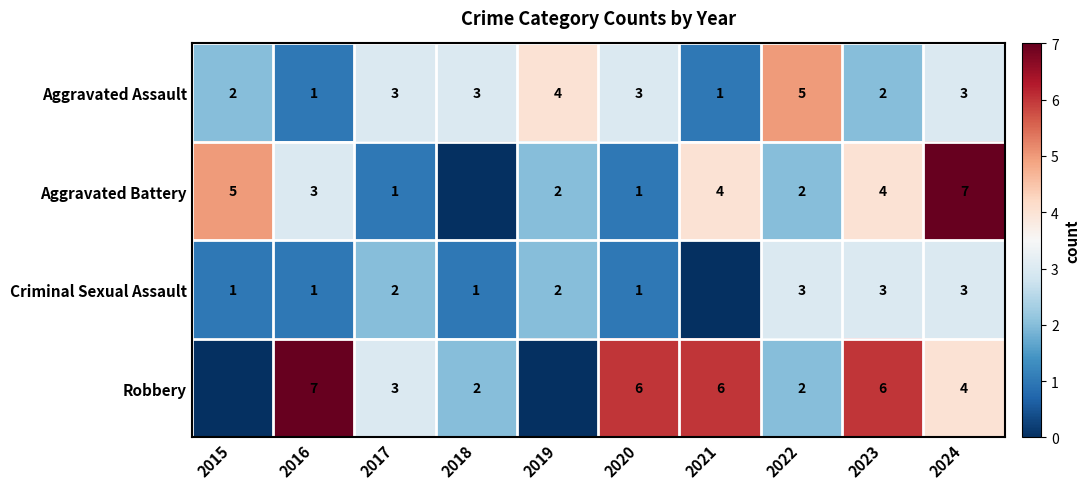

What is the total value across all series at 2024?

17